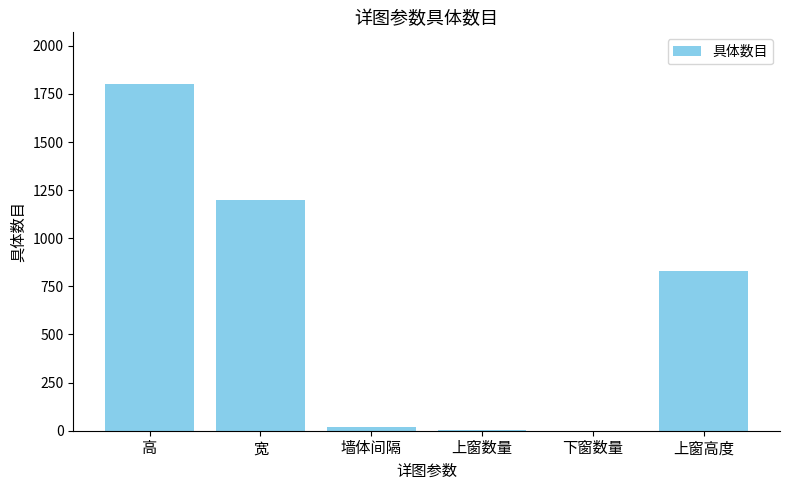

What is the sum of all values?

3853